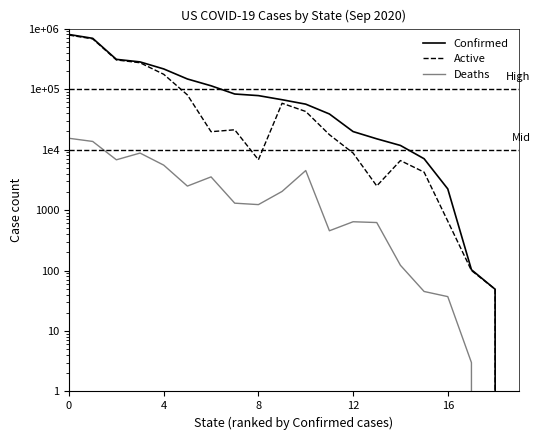

How many distinct data groups are displayed?

3